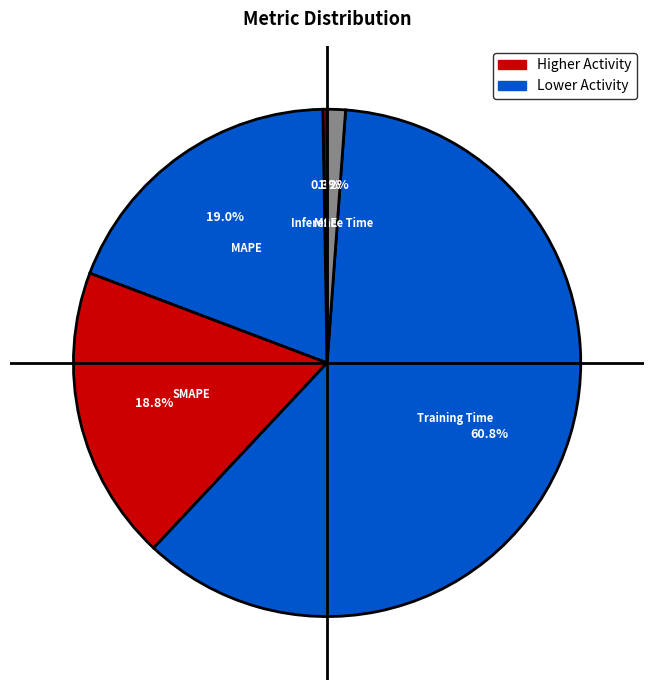

Which slice is the smallest?

MSE